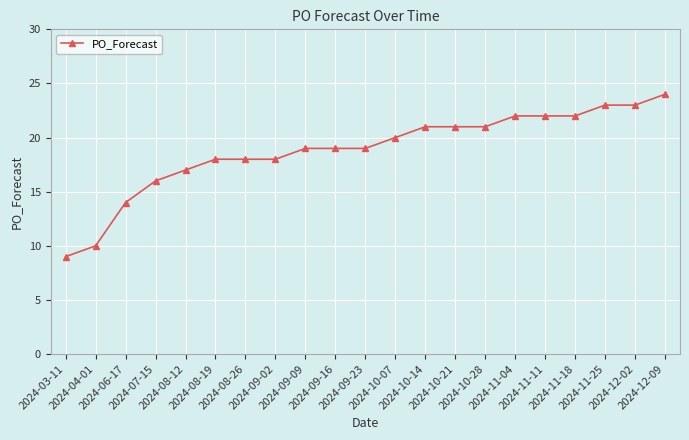

Where is the data nearest to the value 16?

2024-07-15